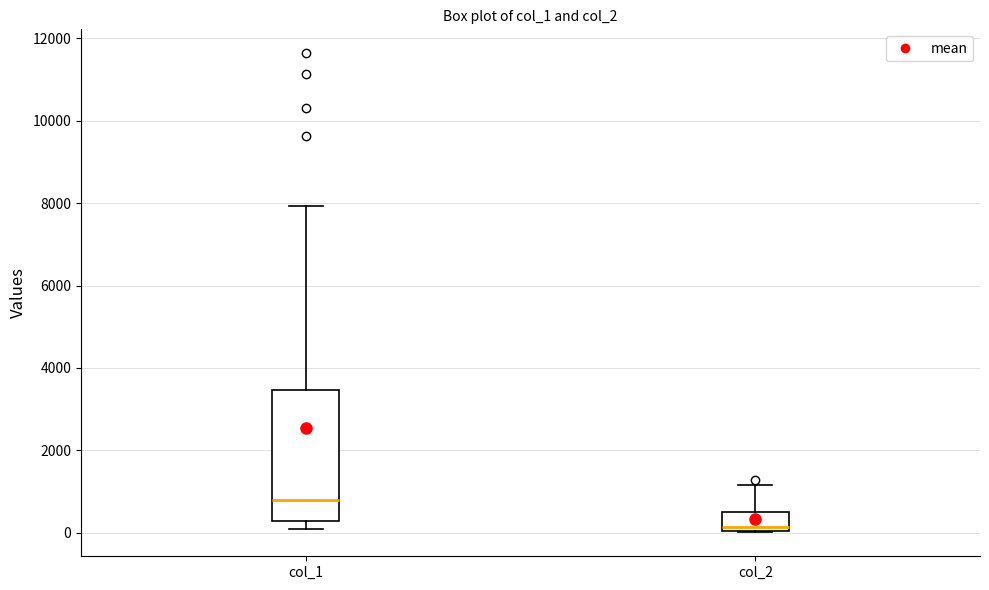

Reading left to right, read every box against the y-axis: the position of its median line, the range the box covers, and the ends of its whiskers. The values are not printed on the chart, so give them approximately, as read against the axis.

col_1: median 800, box 200 to 3400, whiskers 200 (just below the box's lower edge) to 8000
col_2: median 200, box 0 to 600, whiskers 0 to 1200